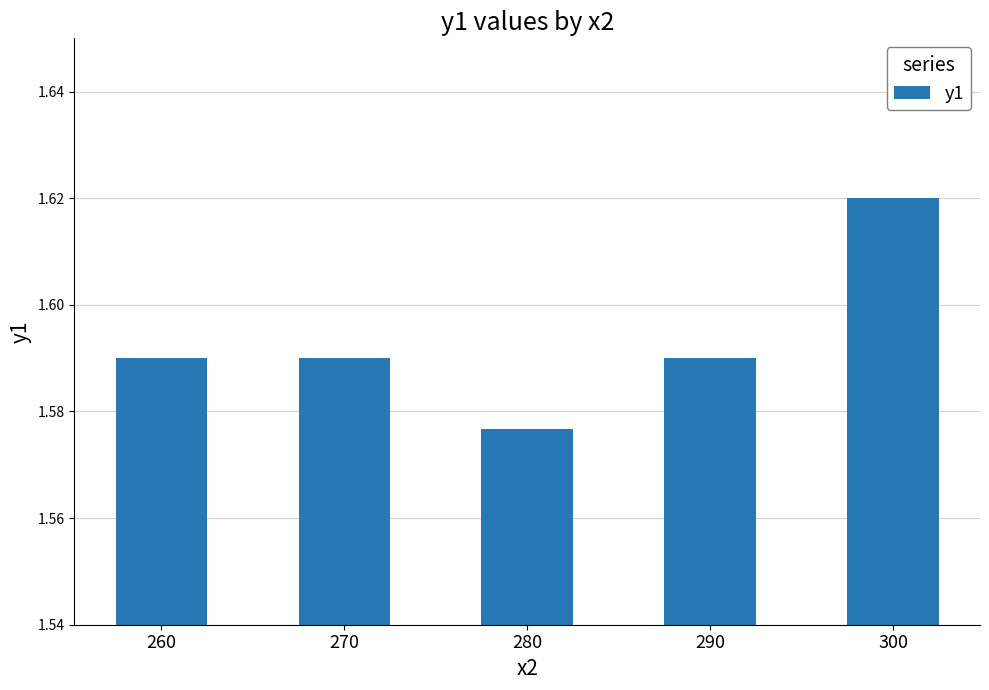

Which has a higher value, 300 or 260?

300